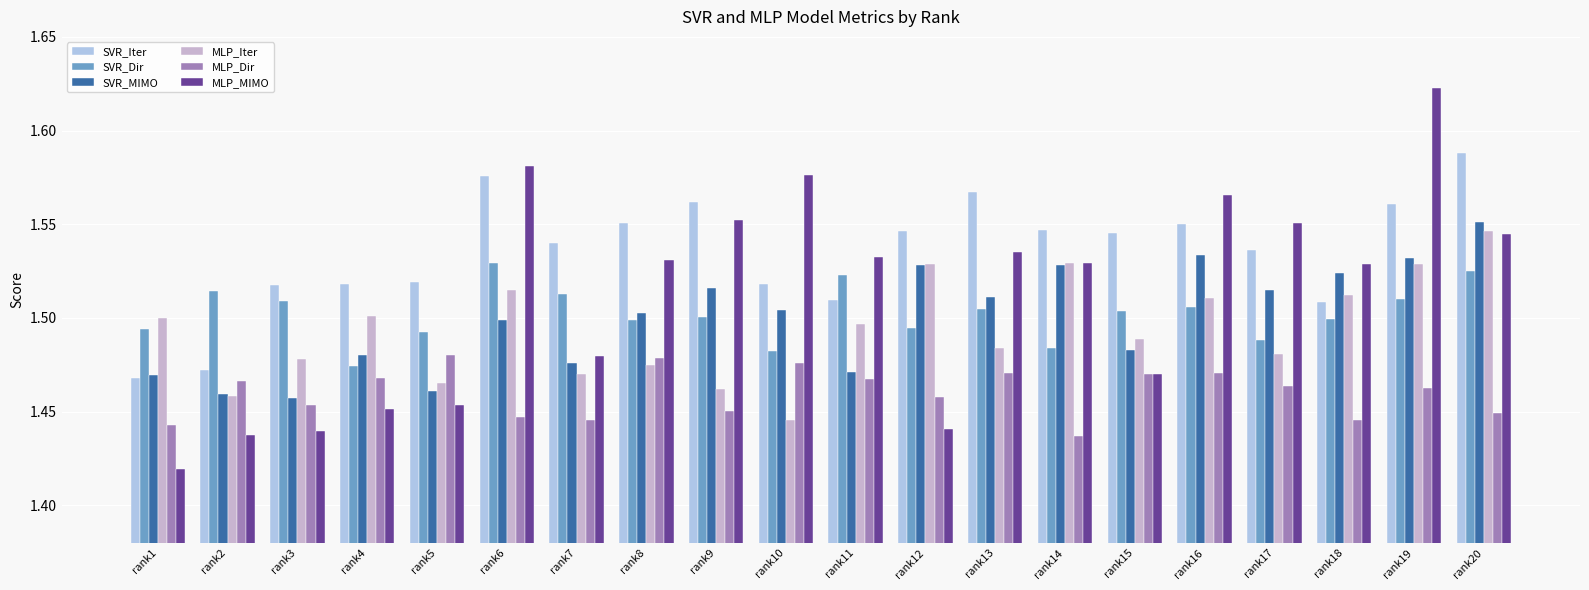

How many distinct data groups are displayed?

6